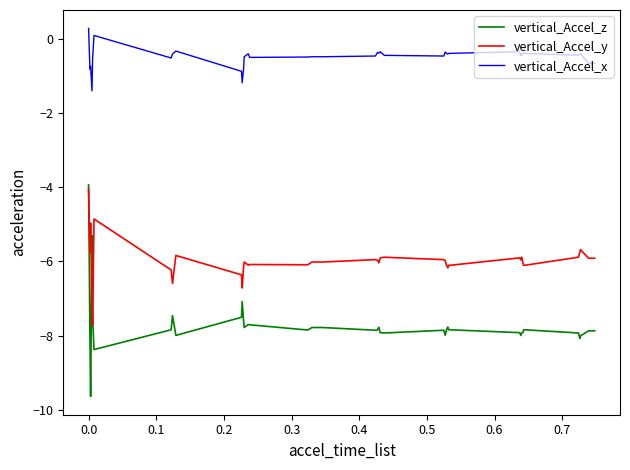

What is the maximum value for vertical_Accel_x?

0.3